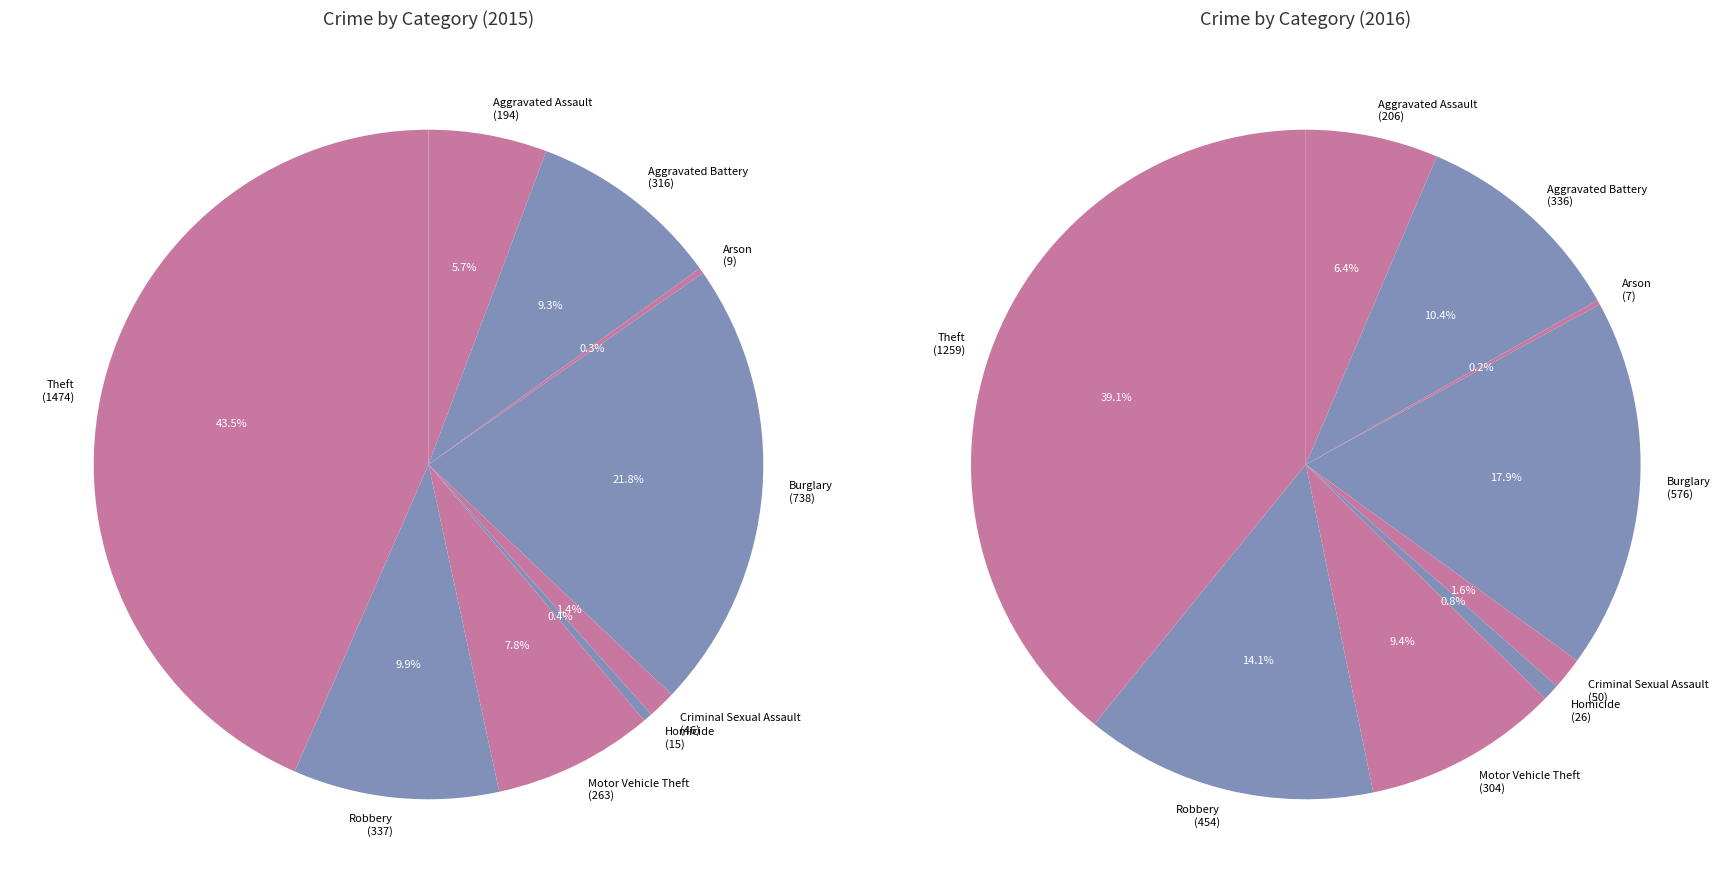

Rank the categories by value from highest to lowest.

Theft, Burglary, Robbery, Aggravated Battery, Motor Vehicle Theft, Aggravated Assault, Criminal Sexual Assault, Homicide, Arson